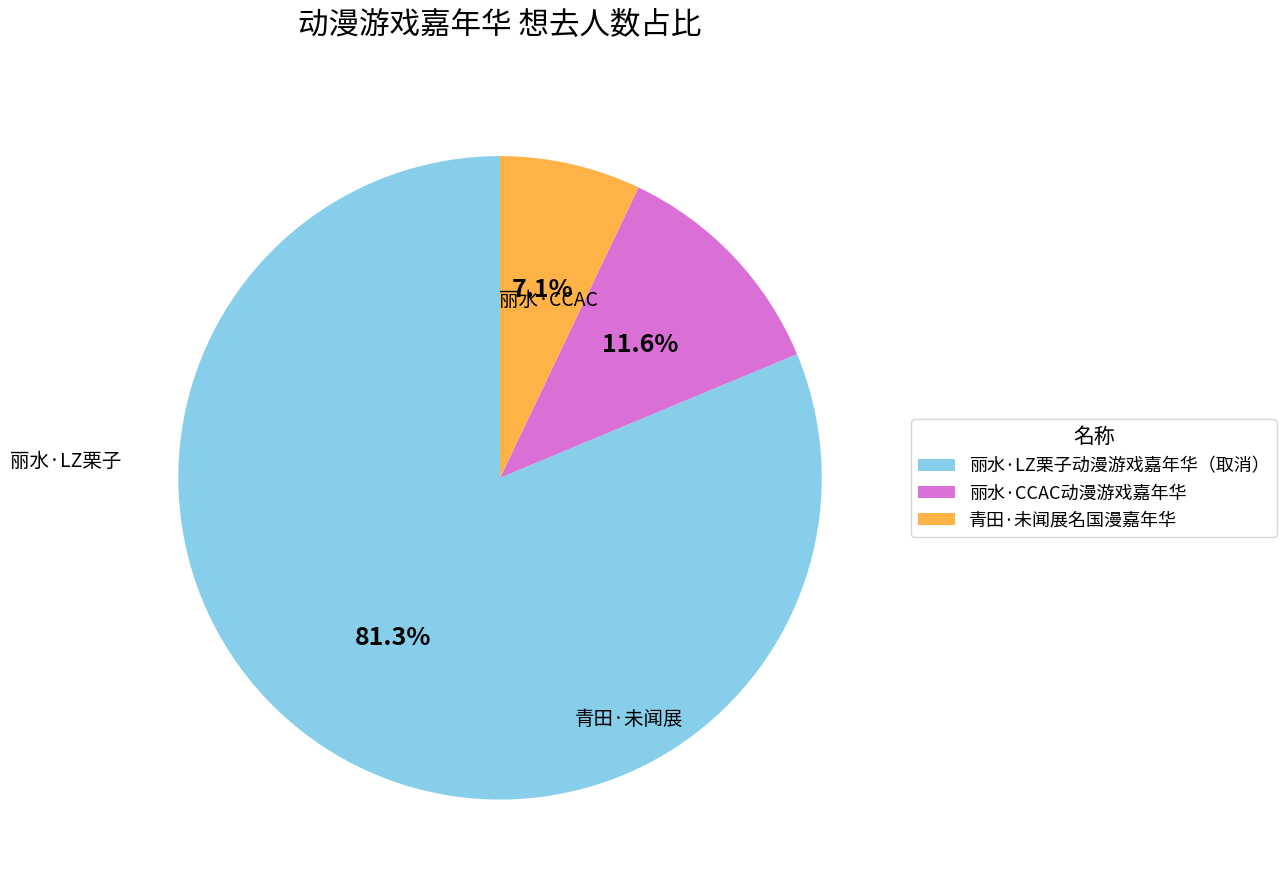

How many segments does this pie chart have?

3